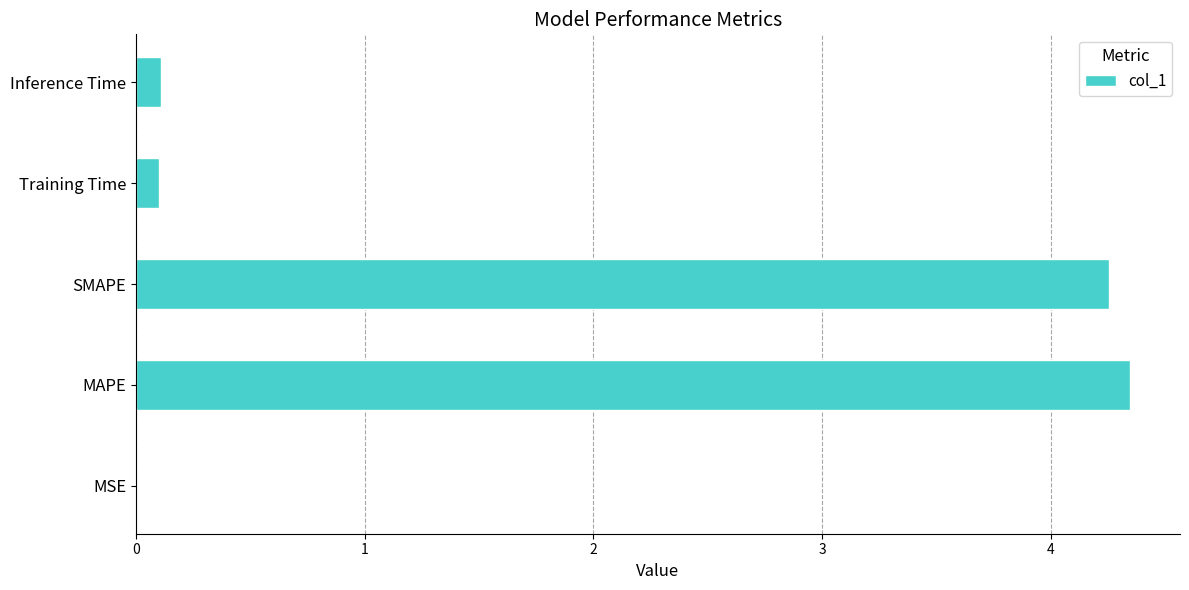

Which has a higher value, SMAPE or Inference Time?

SMAPE